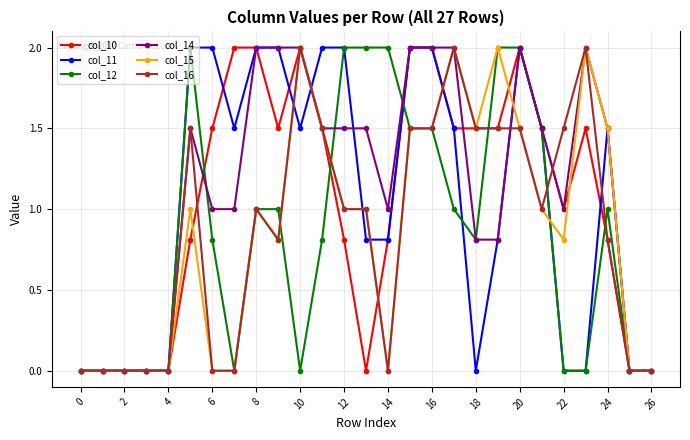

Is this an area chart (filled region under the line)?

No